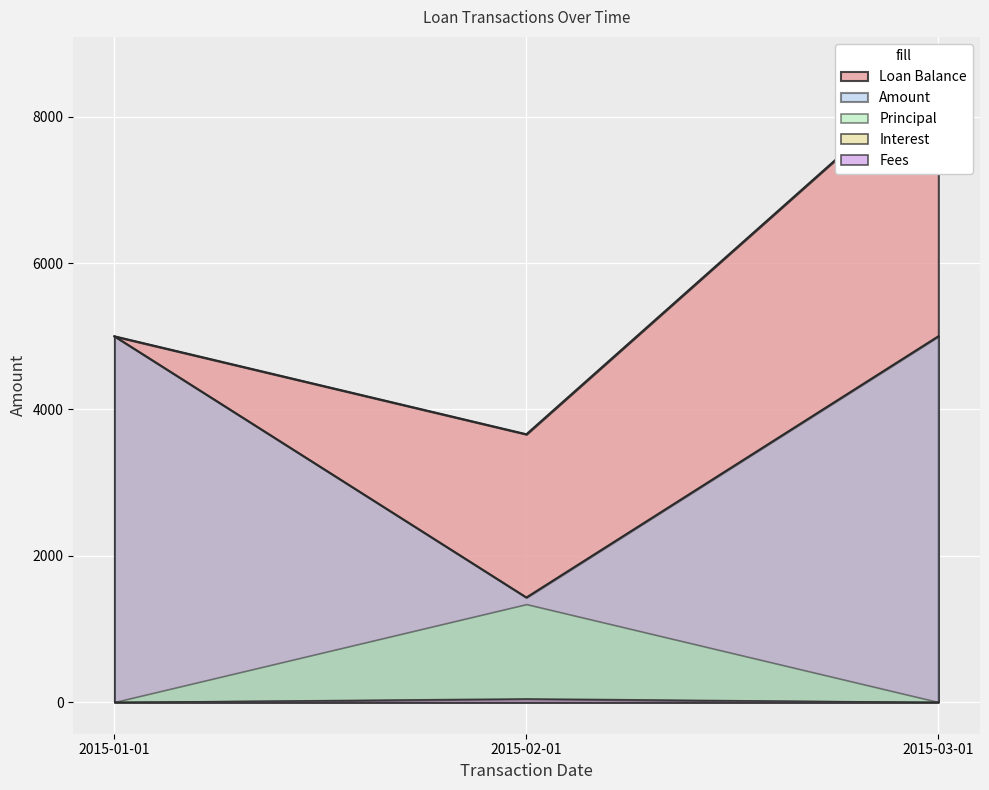

Which series has the largest range (max minus min)?

Loan Balance